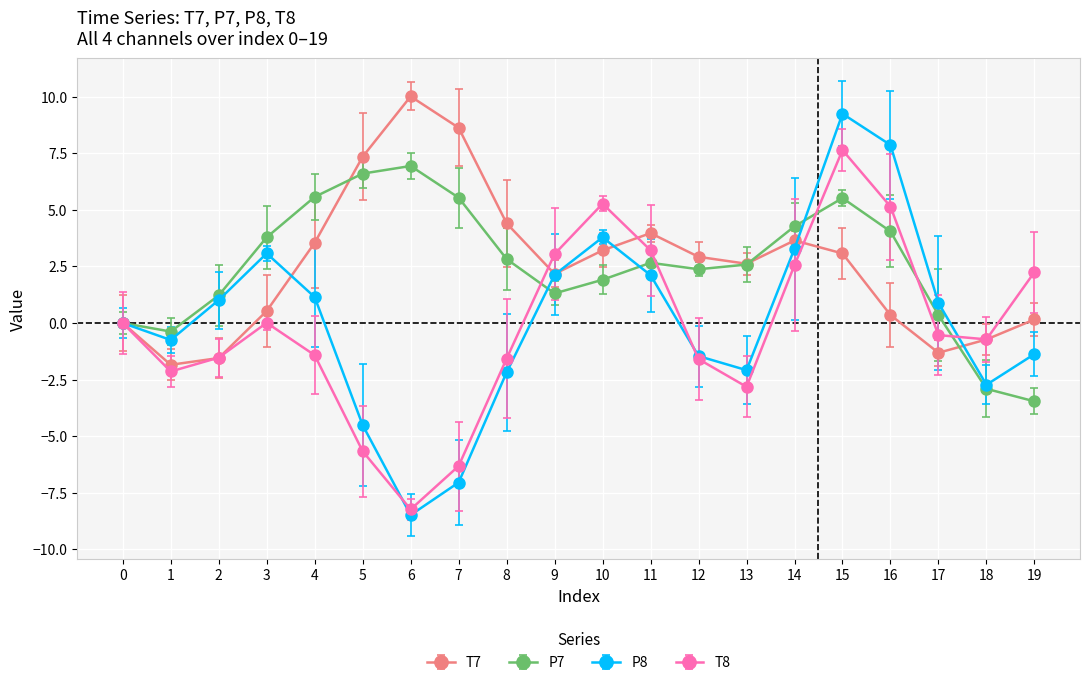

What is the spread (max minus min) of values at 6?

18.5